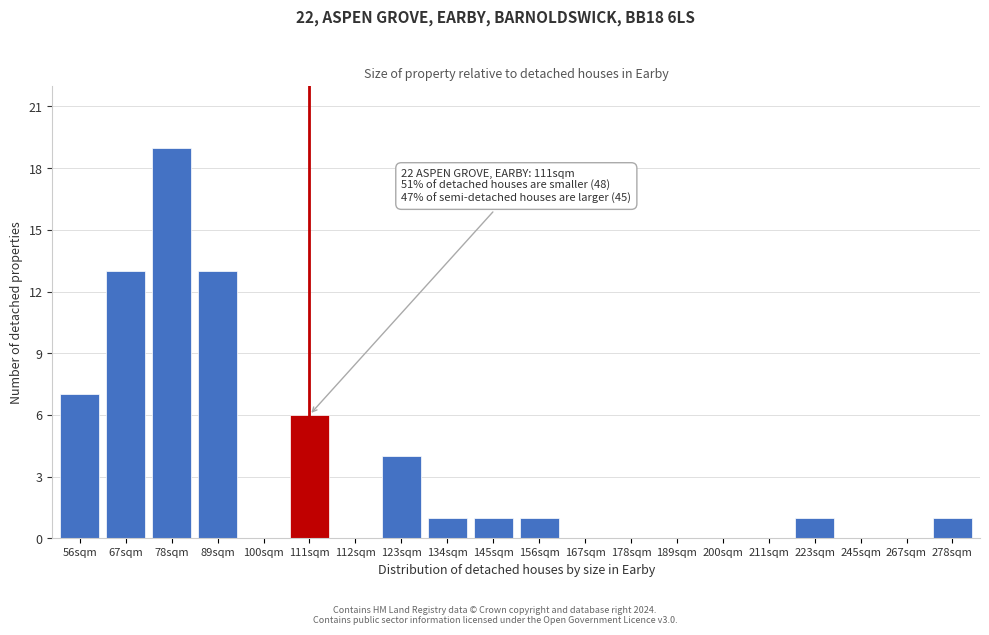

Reading right to left, extract all data points from this chart.

278sqm=1	267sqm=0	245sqm=0	223sqm=1	211sqm=0	200sqm=0	189sqm=0	178sqm=0	167sqm=0	156sqm=1	145sqm=1	134sqm=1	123sqm=4	112sqm=0	111sqm=6	100sqm=0	89sqm=13	78sqm=19	67sqm=13	56sqm=7